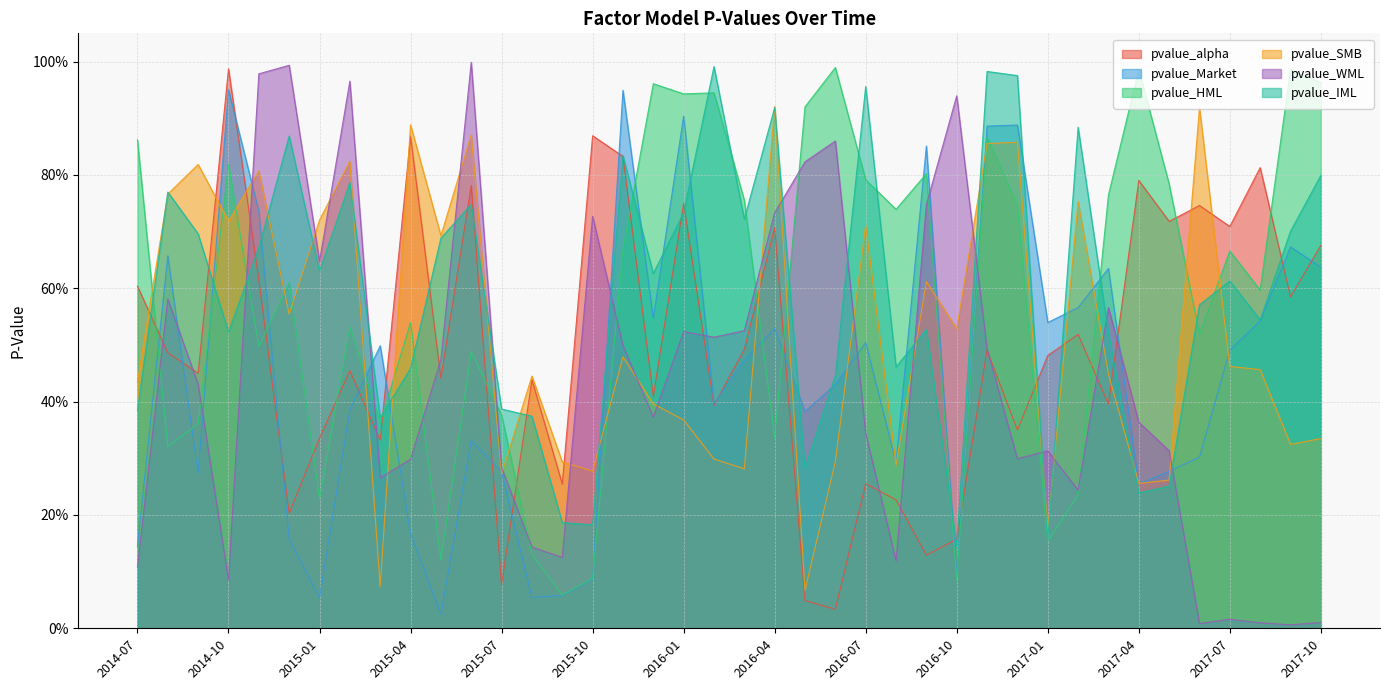

What value does the pvalue_Market series have at 2015-09?

0.1